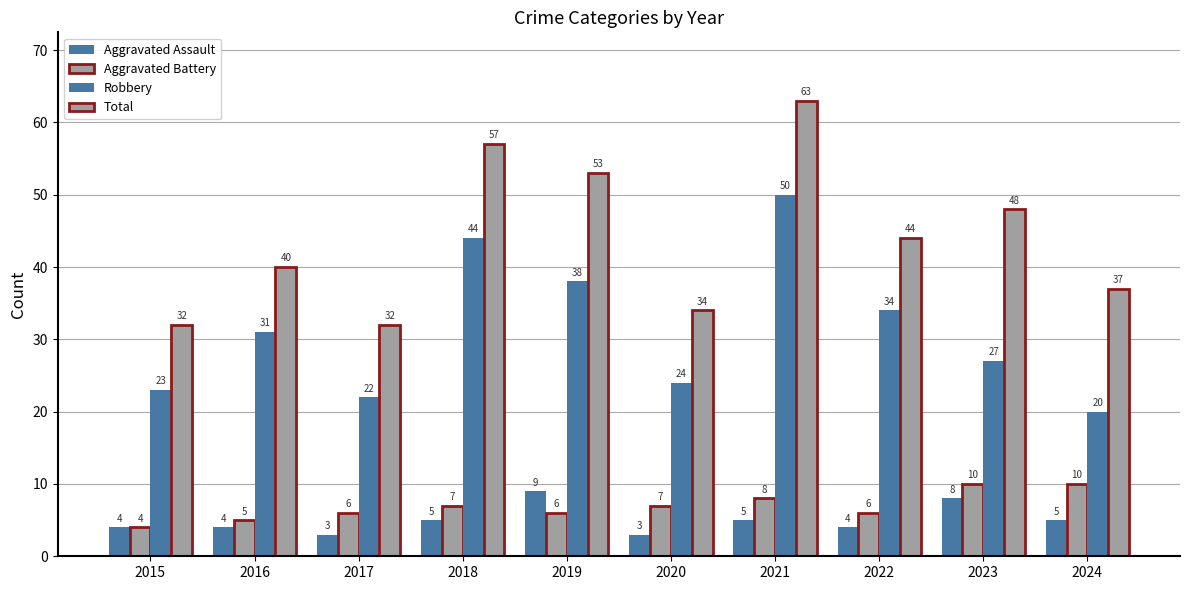

How many bars are there in total?

40